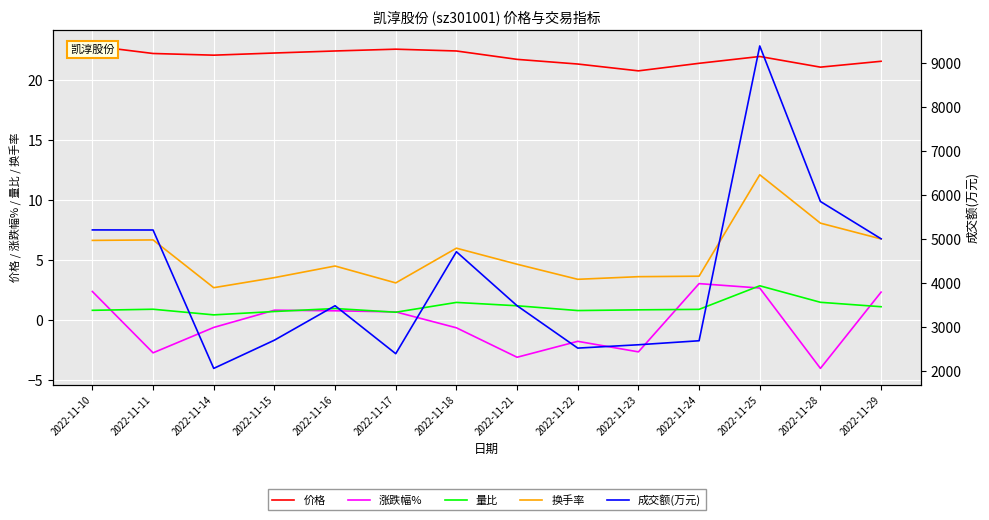

The 涨跌幅% series shows -0.9 at 2022-11-18. True or false?

False